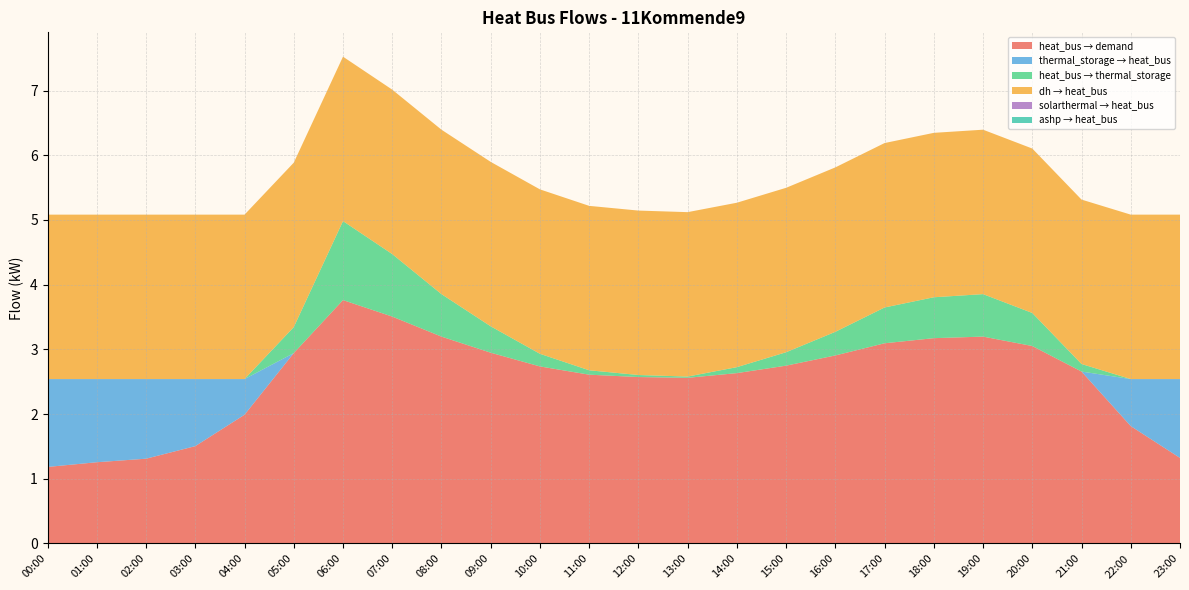

Reading left to right, list all the values displayed in this chart.

heat_bus_to_demand: 1.2	1.3	1.3	1.5	2.0	2.9	3.8	3.5	3.2	2.9	2.7	2.6	2.6	2.6	2.6	2.7	2.9	3.1	3.2	3.2	3.1	2.7	1.8	1.3
thermal_storage_to_heat_bus: 1.4	1.3	1.2	1.0	0.6	0.0	0.0	0.0	0.0	0.0	0.0	0.0	0.0	0.0	0.0	0.0	0.0	0.0	0.0	0.0	0.0	0.0	0.7	1.2
heat_bus_to_thermal_storage: 0.0	0.0	0.0	0.0	0.0	0.4	1.2	1.0	0.7	0.4	0.2	0.1	0.0	0.0	0.1	0.2	0.4	0.6	0.6	0.7	0.5	0.1	0.0	0.0
dh_to_heat_bus: 2.5	2.5	2.5	2.5	2.5	2.5	2.5	2.5	2.5	2.5	2.5	2.5	2.5	2.5	2.5	2.5	2.5	2.5	2.5	2.5	2.5	2.5	2.5	2.5
solarthermal: 0.0	0.0	0.0	0.0	0.0	0.0	0.0	0.0	0.0	0.0	0.0	0.0	0.0	0.0	0.0	0.0	0.0	0.0	0.0	0.0	0.0	0.0	0.0	0.0
ashp: 0.0	0.0	0.0	0.0	0.0	0.0	0.0	0.0	0.0	0.0	0.0	0.0	0.0	0.0	0.0	0.0	0.0	0.0	0.0	0.0	0.0	0.0	0.0	0.0